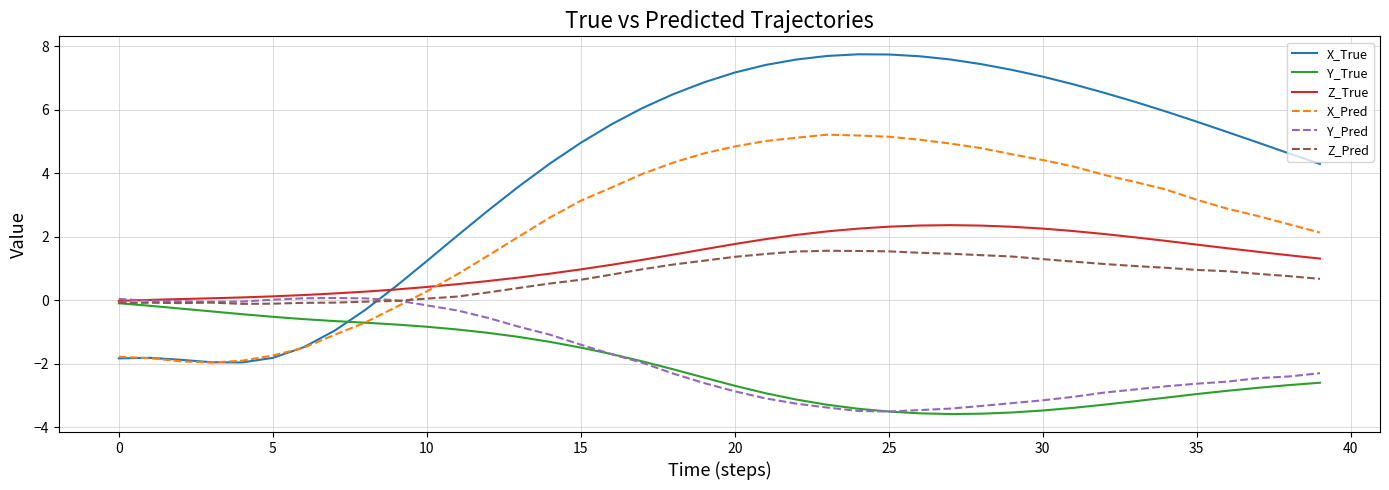

What is the minimum value for X_True?

-2.0